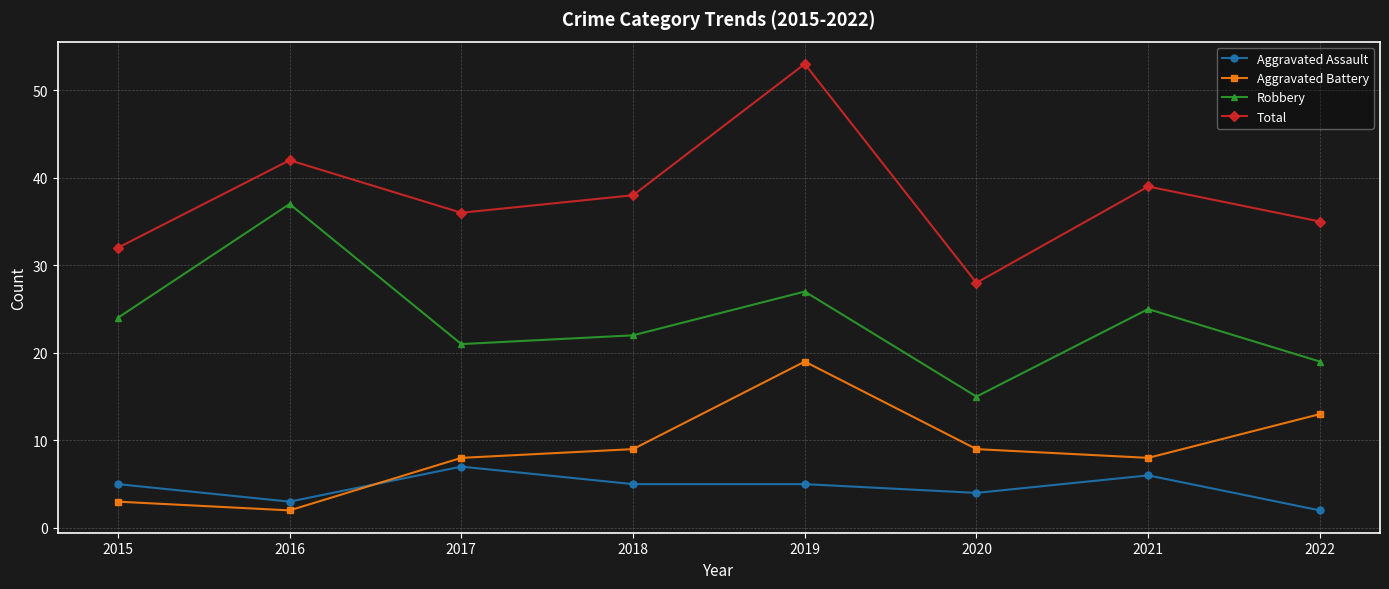

Rank the series by their maximum value, from lowest to highest.

Aggravated Assault, Aggravated Battery, Robbery, Total